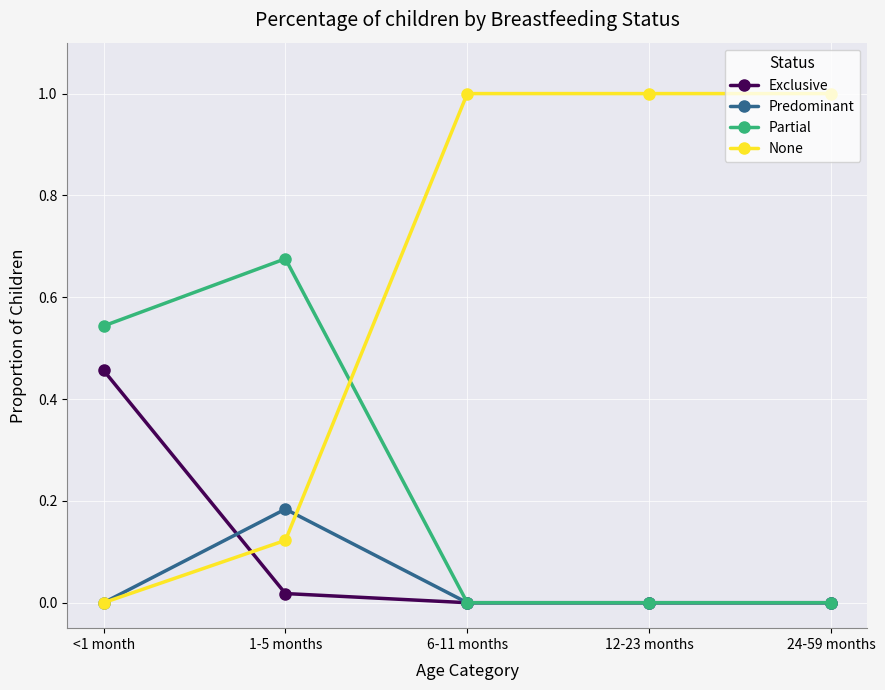

Is this an area chart (filled region under the line)?

No